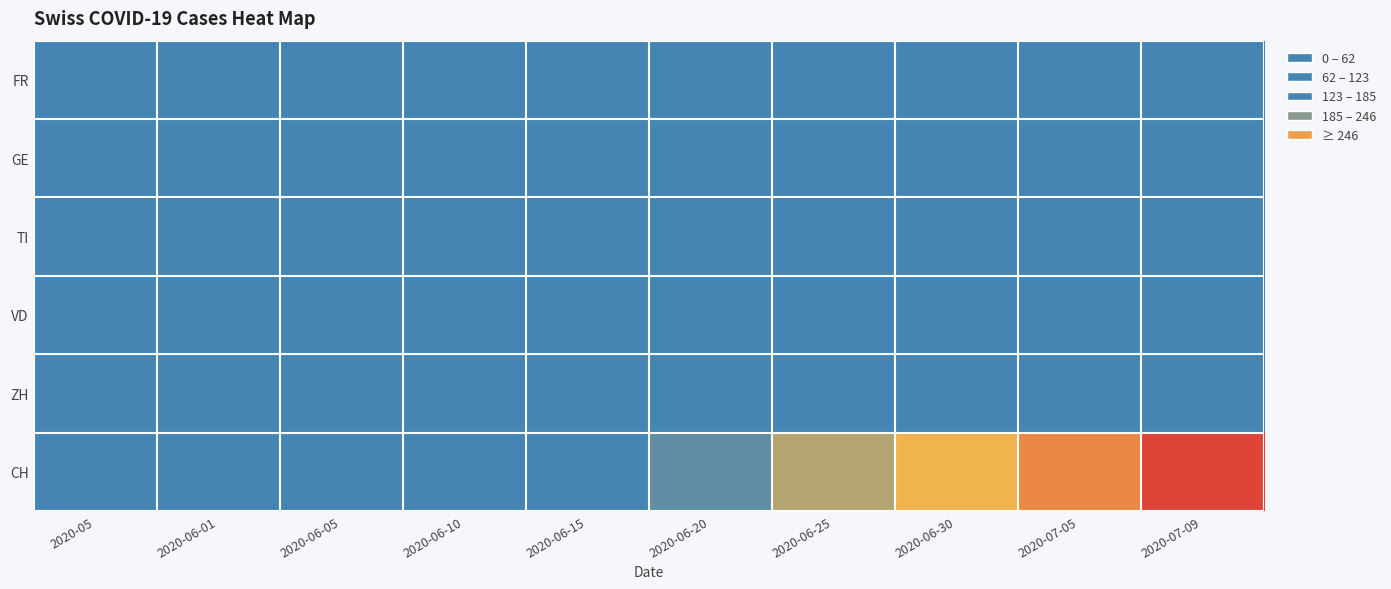

What is the greatest value displayed?

308